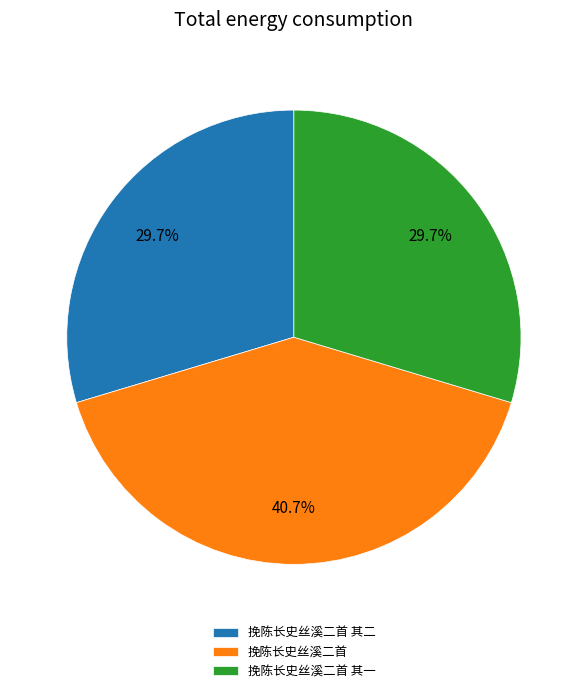

How many segments does this pie chart have?

3